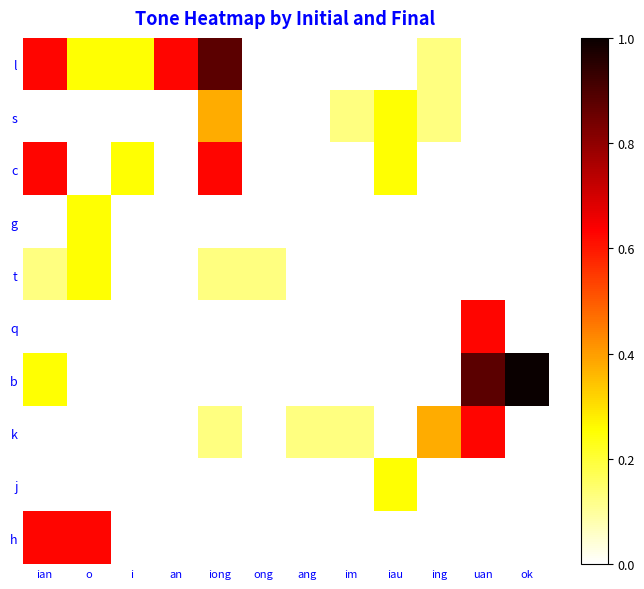

Reading right to left, list all the values displayed in this chart.

l: ok=0.0	uan=0.0	ing=0.1	iau=0.0	im=0.0	ang=0.0	ong=0.0	iong=0.9	an=0.6	i=0.2	o=0.2	ian=0.6
s: ok=0.0	uan=0.0	ing=0.1	iau=0.2	im=0.1	ang=0.0	ong=0.0	iong=0.4	an=0.0	i=0.0	o=0.0	ian=0.0
c: ok=0.0	uan=0.0	ing=0.0	iau=0.2	im=0.0	ang=0.0	ong=0.0	iong=0.6	an=0.0	i=0.2	o=0.0	ian=0.6
g: ok=0.0	uan=0.0	ing=0.0	iau=0.0	im=0.0	ang=0.0	ong=0.0	iong=0.0	an=0.0	i=0.0	o=0.2	ian=0.0
t: ok=0.0	uan=0.0	ing=0.0	iau=0.0	im=0.0	ang=0.0	ong=0.1	iong=0.1	an=0.0	i=0.0	o=0.2	ian=0.1
q: ok=0.0	uan=0.6	ing=0.0	iau=0.0	im=0.0	ang=0.0	ong=0.0	iong=0.0	an=0.0	i=0.0	o=0.0	ian=0.0
b: ok=1.0	uan=0.9	ing=0.0	iau=0.0	im=0.0	ang=0.0	ong=0.0	iong=0.0	an=0.0	i=0.0	o=0.0	ian=0.2
k: ok=0.0	uan=0.6	ing=0.4	iau=0.0	im=0.1	ang=0.1	ong=0.0	iong=0.1	an=0.0	i=0.0	o=0.0	ian=0.0
j: ok=0.0	uan=0.0	ing=0.0	iau=0.2	im=0.0	ang=0.0	ong=0.0	iong=0.0	an=0.0	i=0.0	o=0.0	ian=0.0
h: ok=0.0	uan=0.0	ing=0.0	iau=0.0	im=0.0	ang=0.0	ong=0.0	iong=0.0	an=0.0	i=0.0	o=0.6	ian=0.6